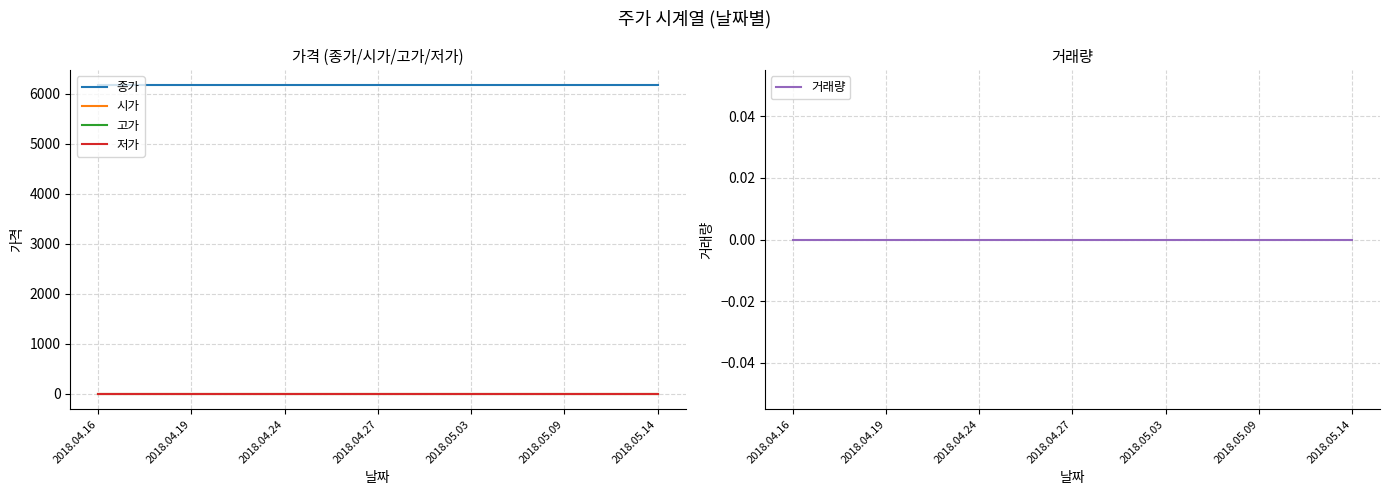

What is the total value across all series at 11?

6170